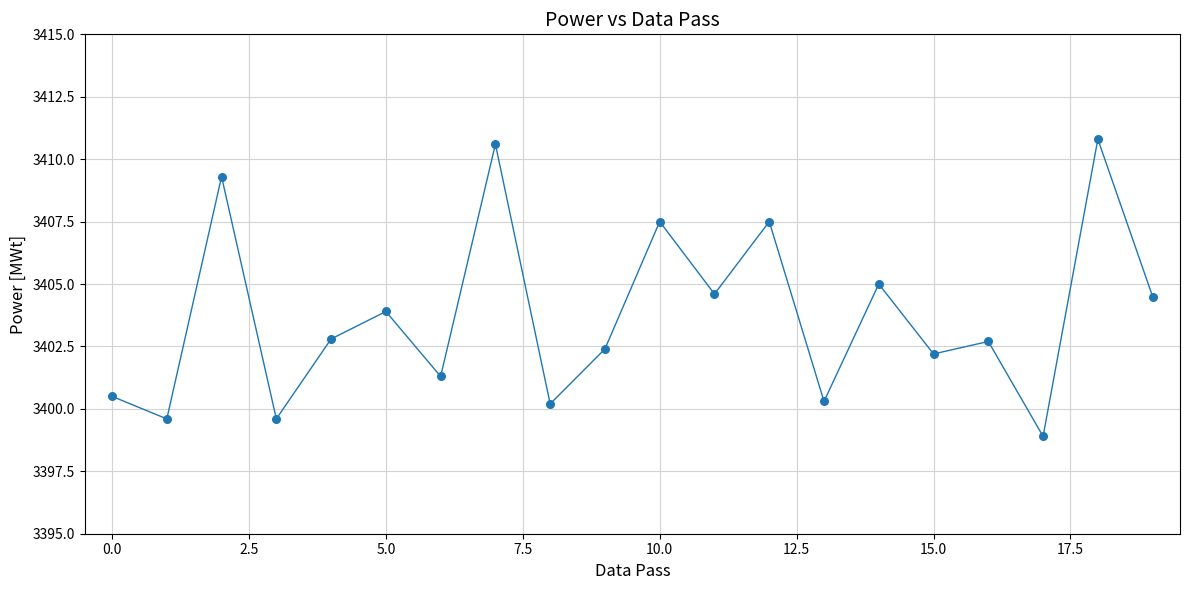

What is the greatest value displayed?

3410.8